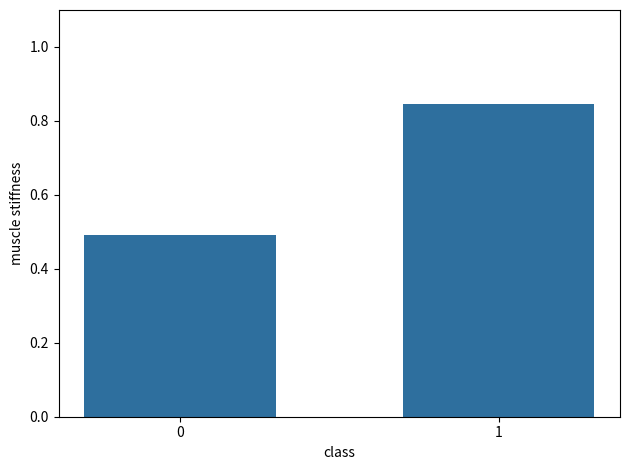

Between 1 and 0, which is larger?

1